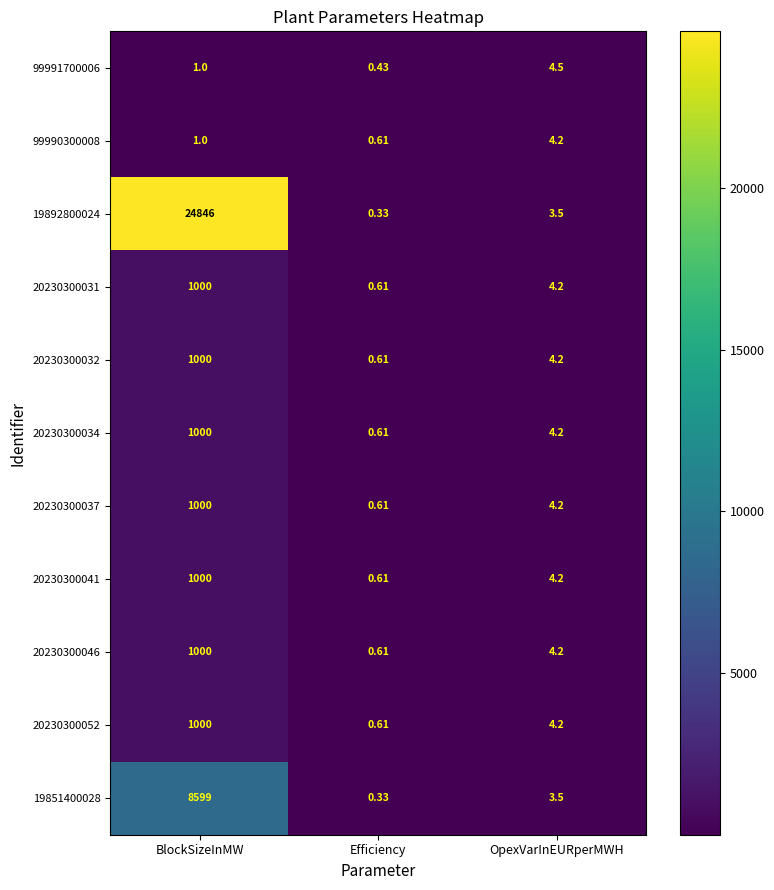

List the labels in order of 20230300032 value, largest first.

BlockSizeInMW, OpexVarInEURperMWH, Efficiency